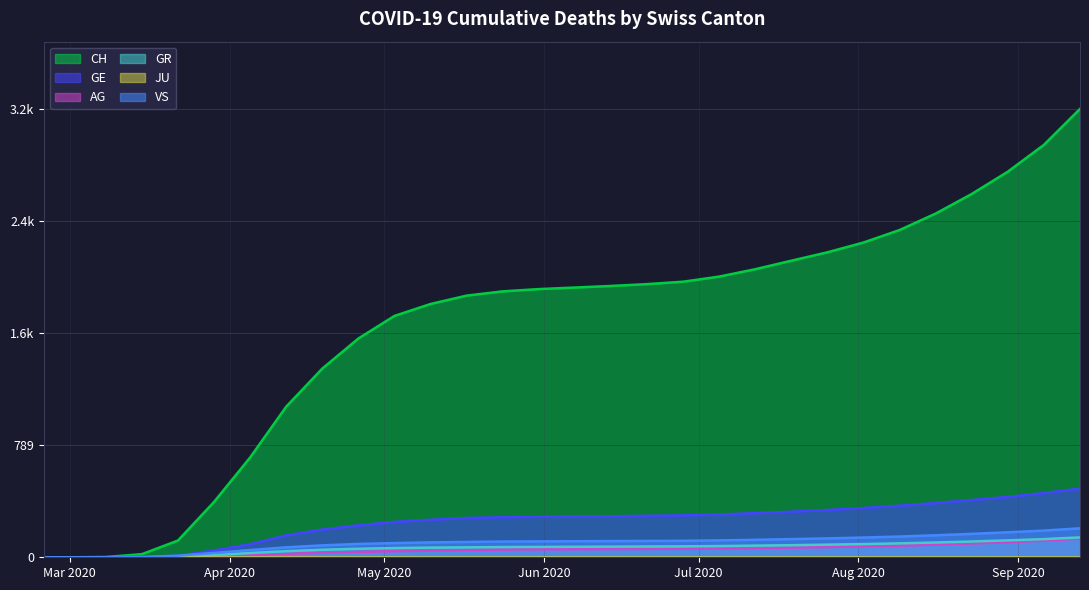

Does the chart display data point markers on the line(s)?

No